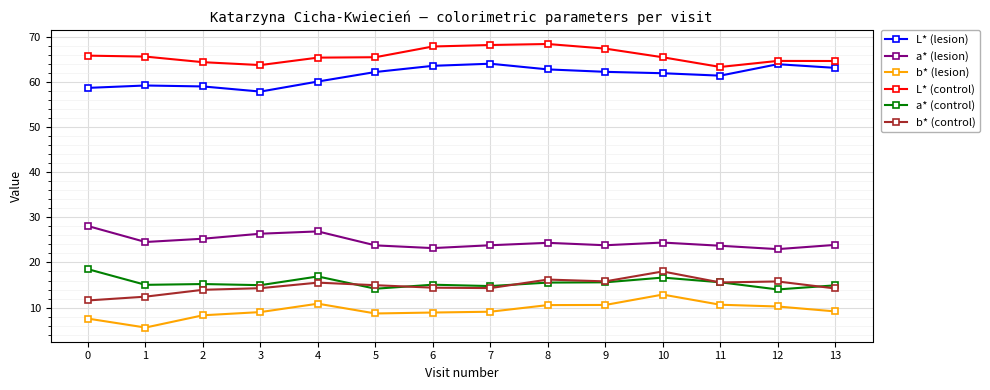

Where is the first local maximum for b* (lesion)?

4